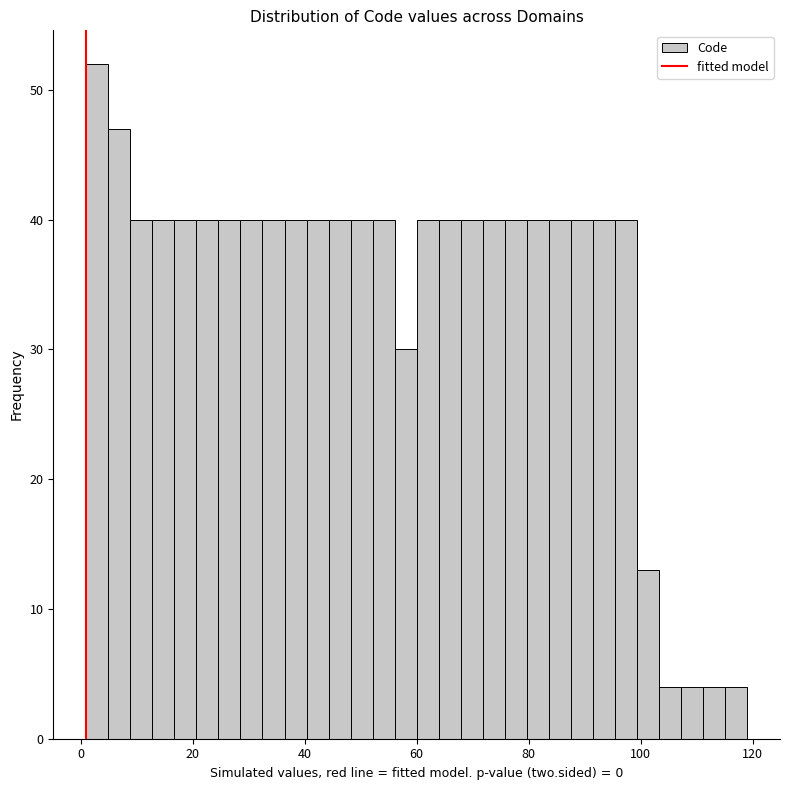

Around what value on the x-axis is the tallest bar? Give the approximate position of its centre, as read against the axis.

2